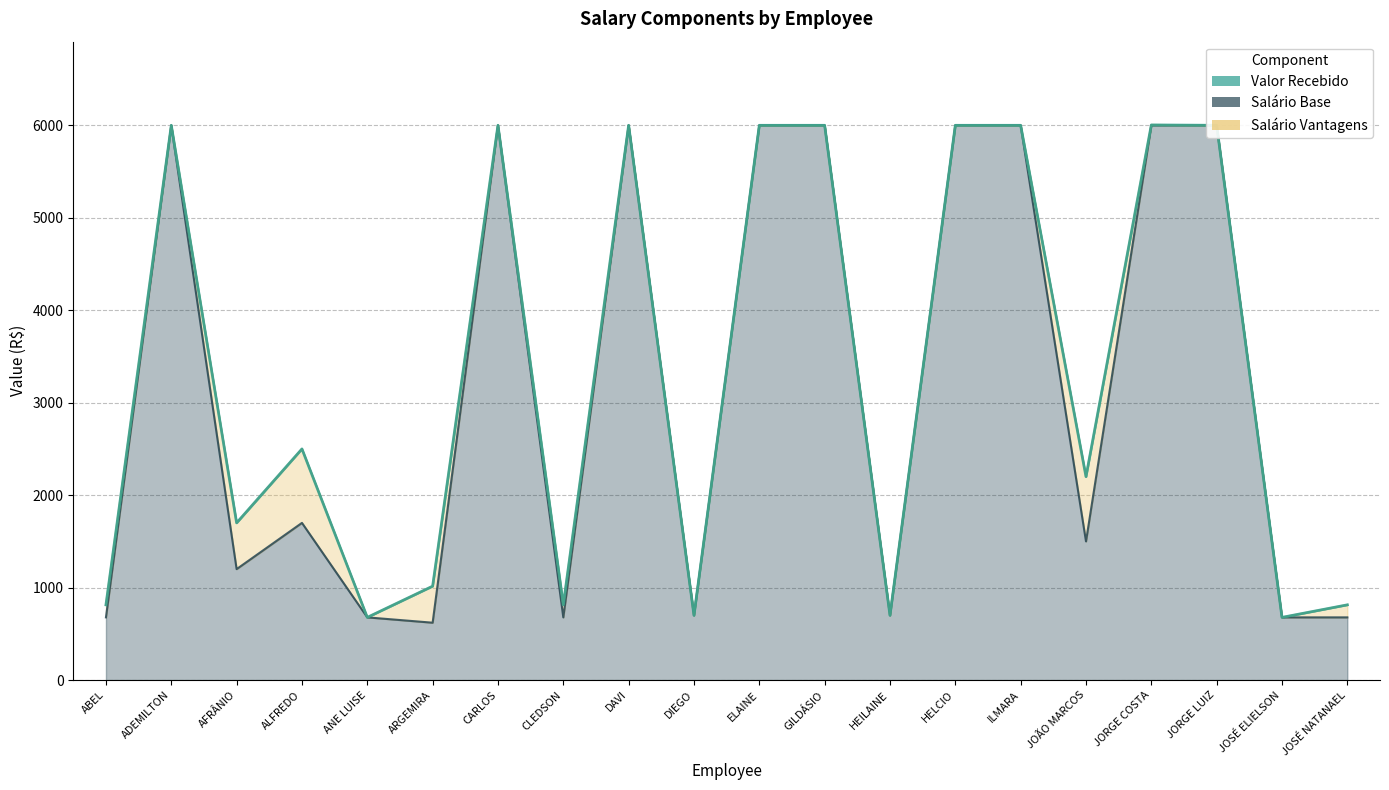

True or false: Valor Recebido and Salário Base cross at least once.

False